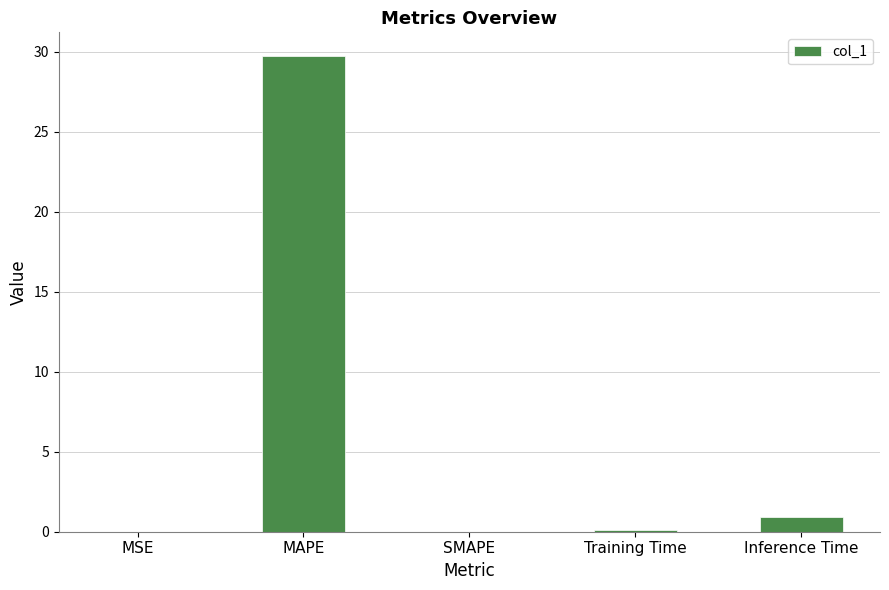

How many series are shown in this chart?

1